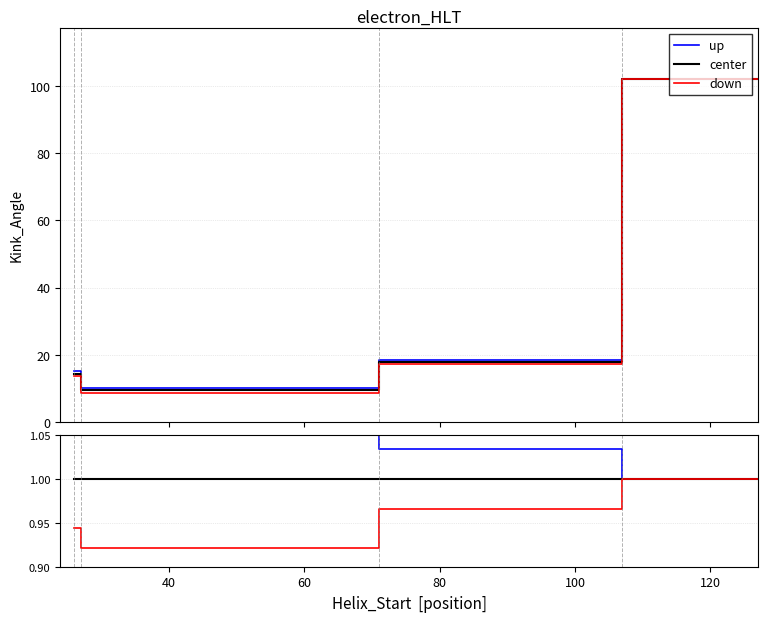

True or false: down and up intersect in this chart.

False